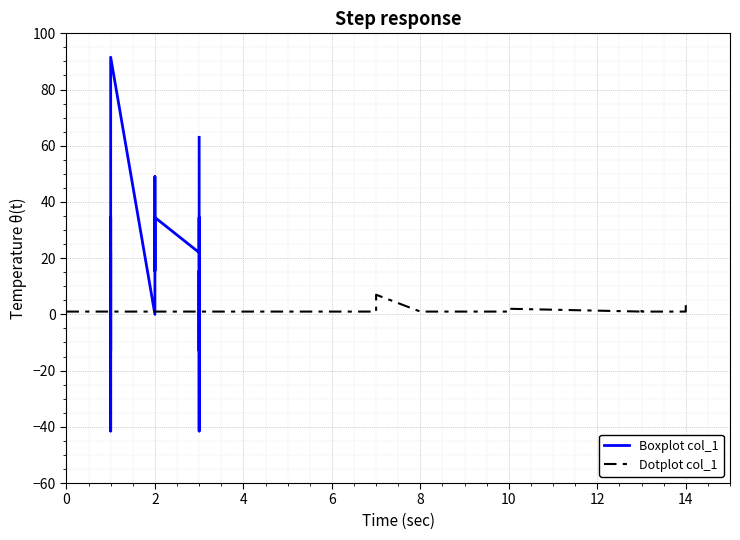

What is the minimum value for Dotplot col_1?

1.0